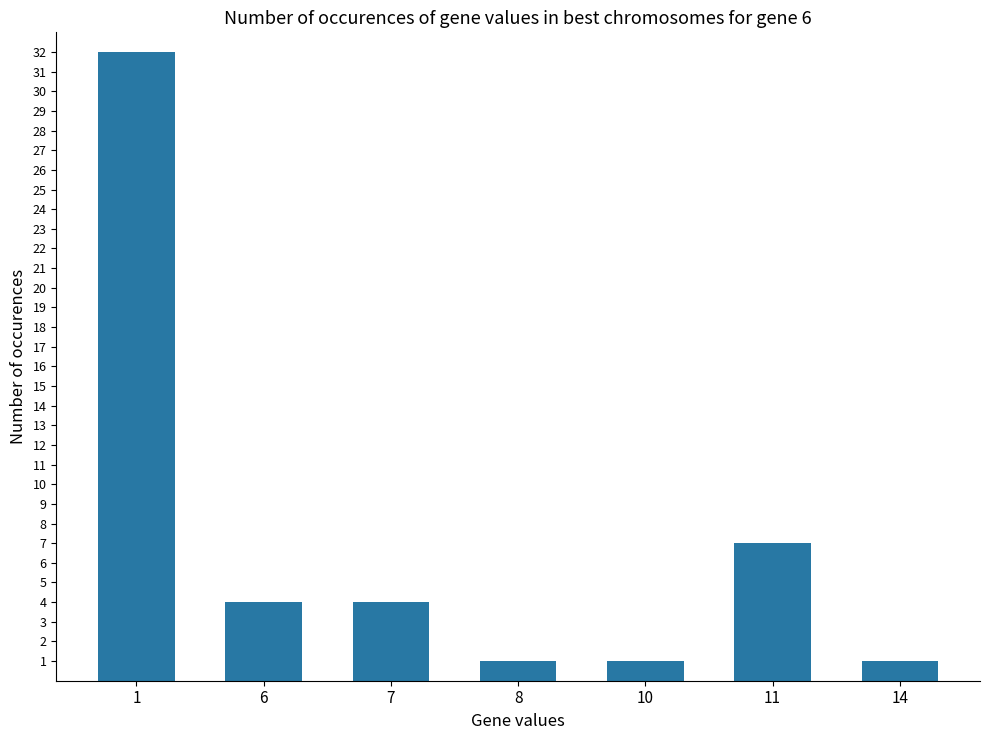

What is the greatest value displayed?

32